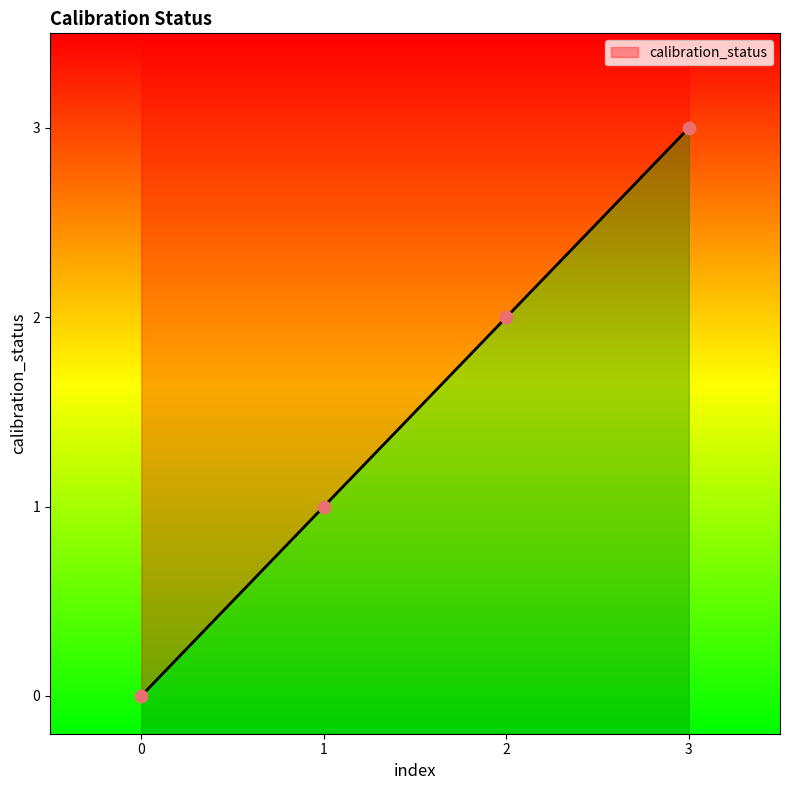

Approximately how many times larger is the value at 1 compared to 2?

0.5